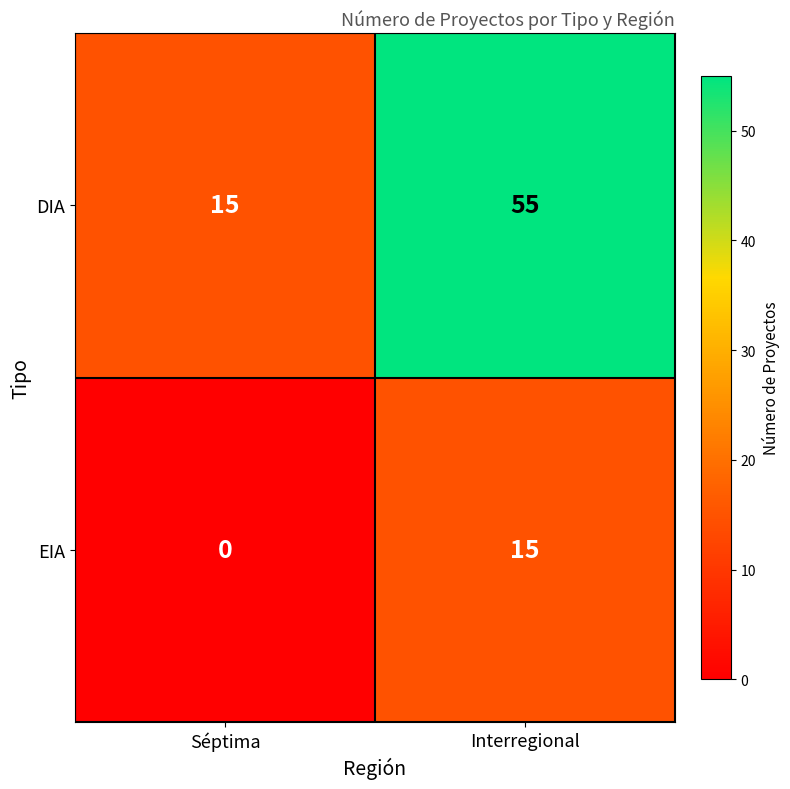

What is the difference between the maximum and minimum values in the EIA series?

15